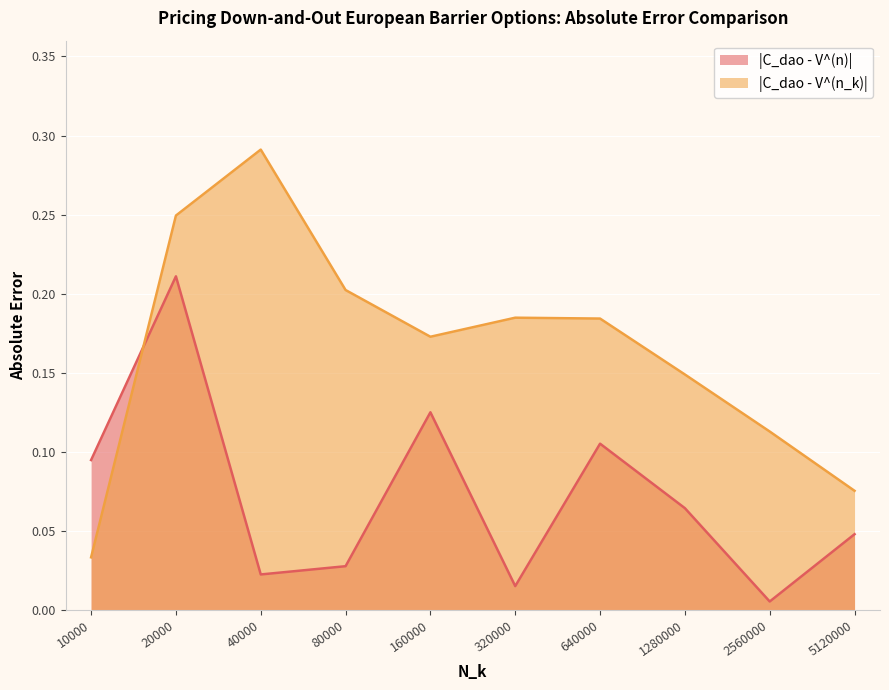

Reading left to right, what are all the values shown in this chart?

|C_dao - V^(n)|: 10000=0.1	20000=0.2	40000=0.0	80000=0.0	160000=0.1	320000=0.0	640000=0.1	1280000=0.1	2560000=0.0	5120000=0.0
|C_dao - V^(n_k)|: 10000=0.0	20000=0.2	40000=0.3	80000=0.2	160000=0.2	320000=0.2	640000=0.2	1280000=0.1	2560000=0.1	5120000=0.1